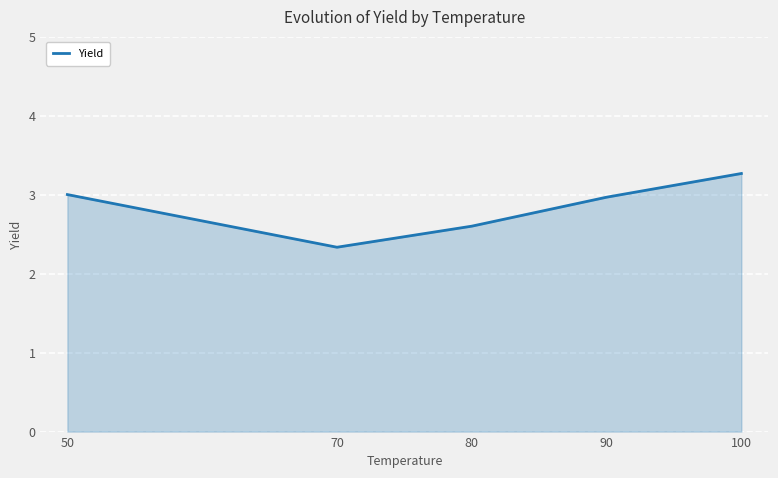

At which label is the value closest to 2?

70